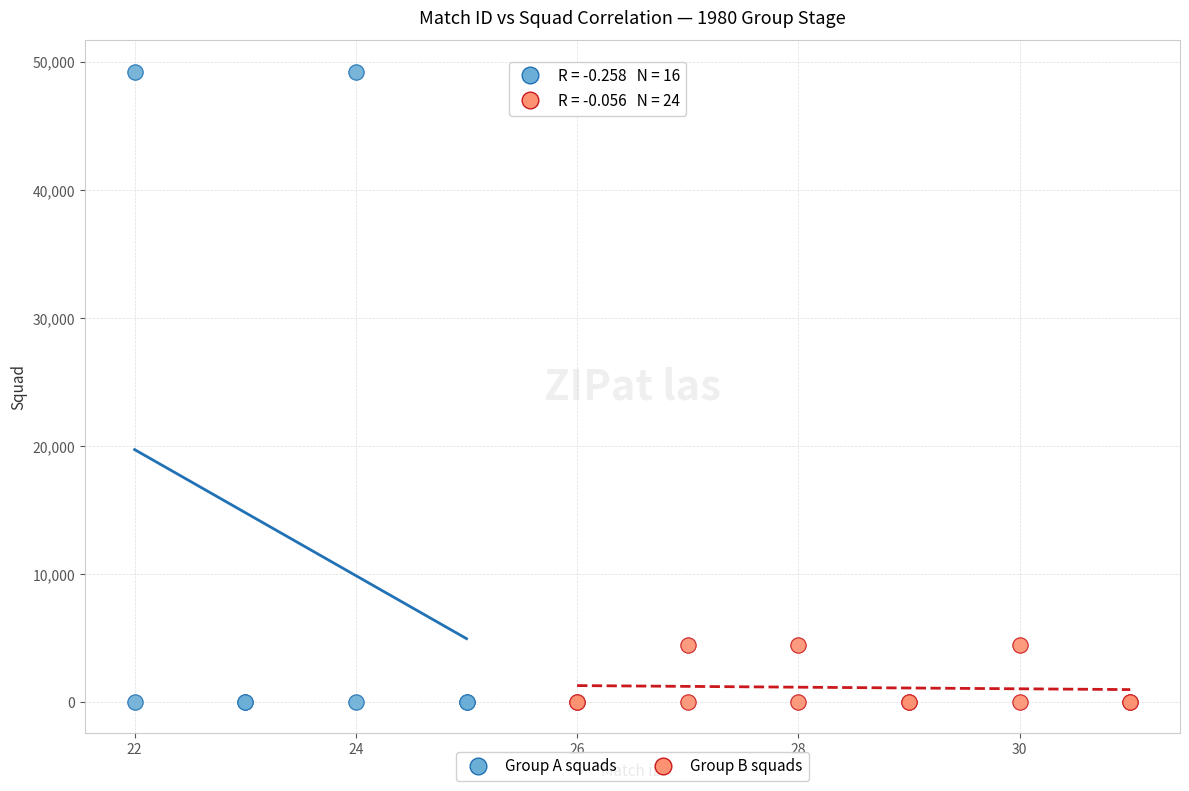

Which series contains the highest Y value?

Group A squads